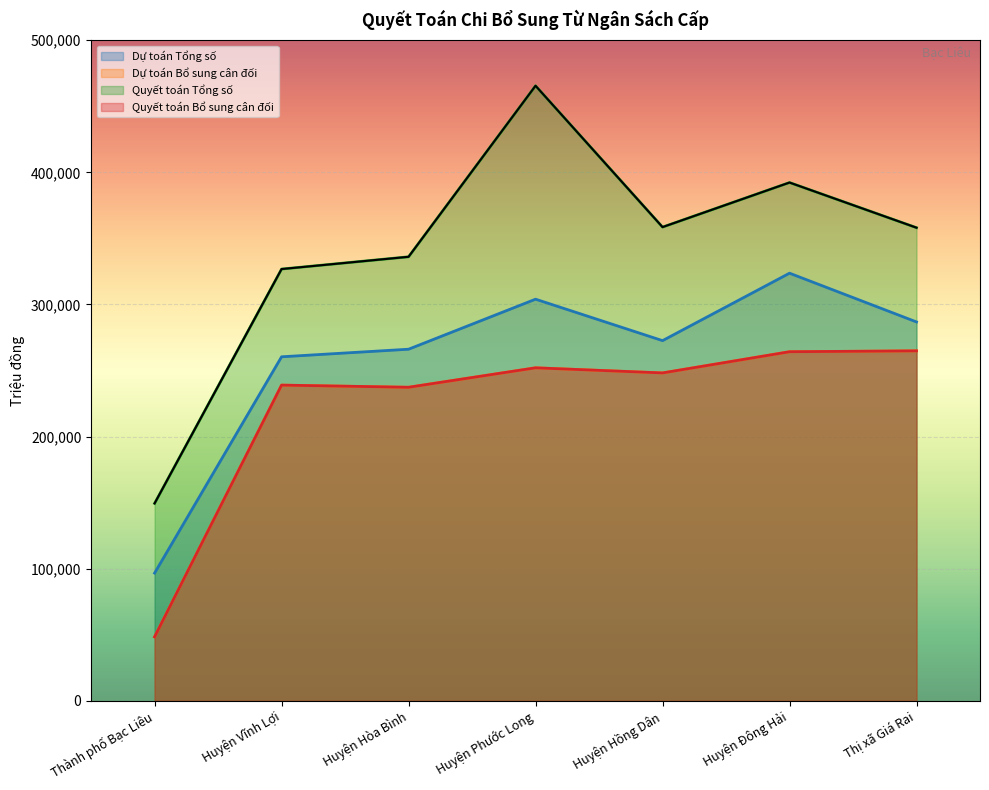

Which series changed the most between Huyện Phước Long and Huyện Đông Hải?

Quyết toán Tổng số